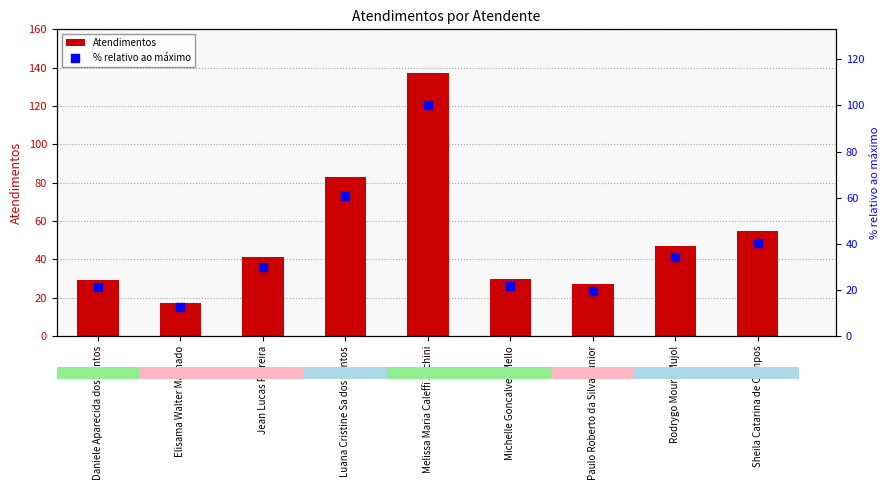

Which series reaches the minimum Y coordinate?

% relativo ao máximo